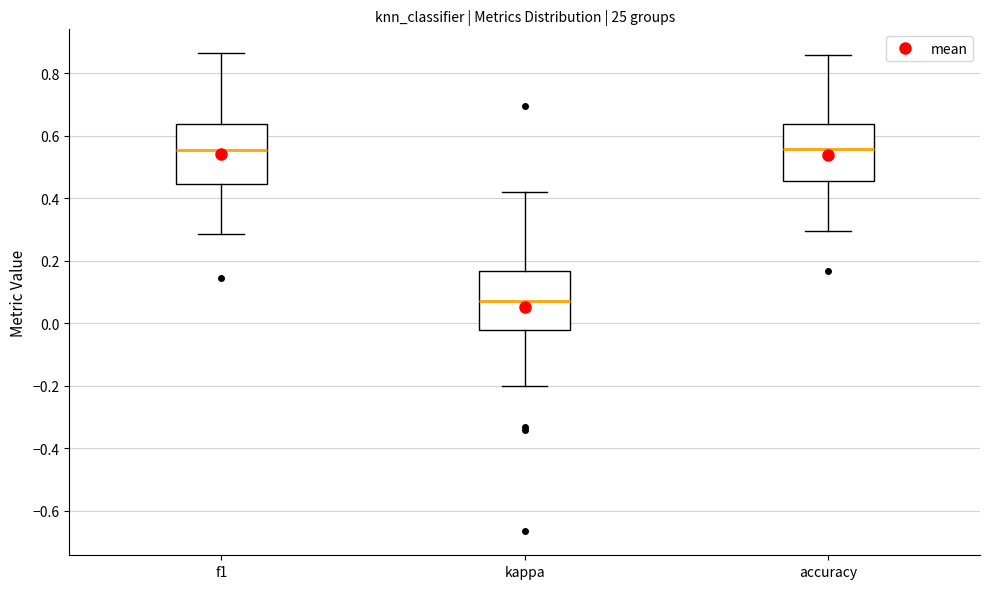

Which box has the lowest median line?

kappa